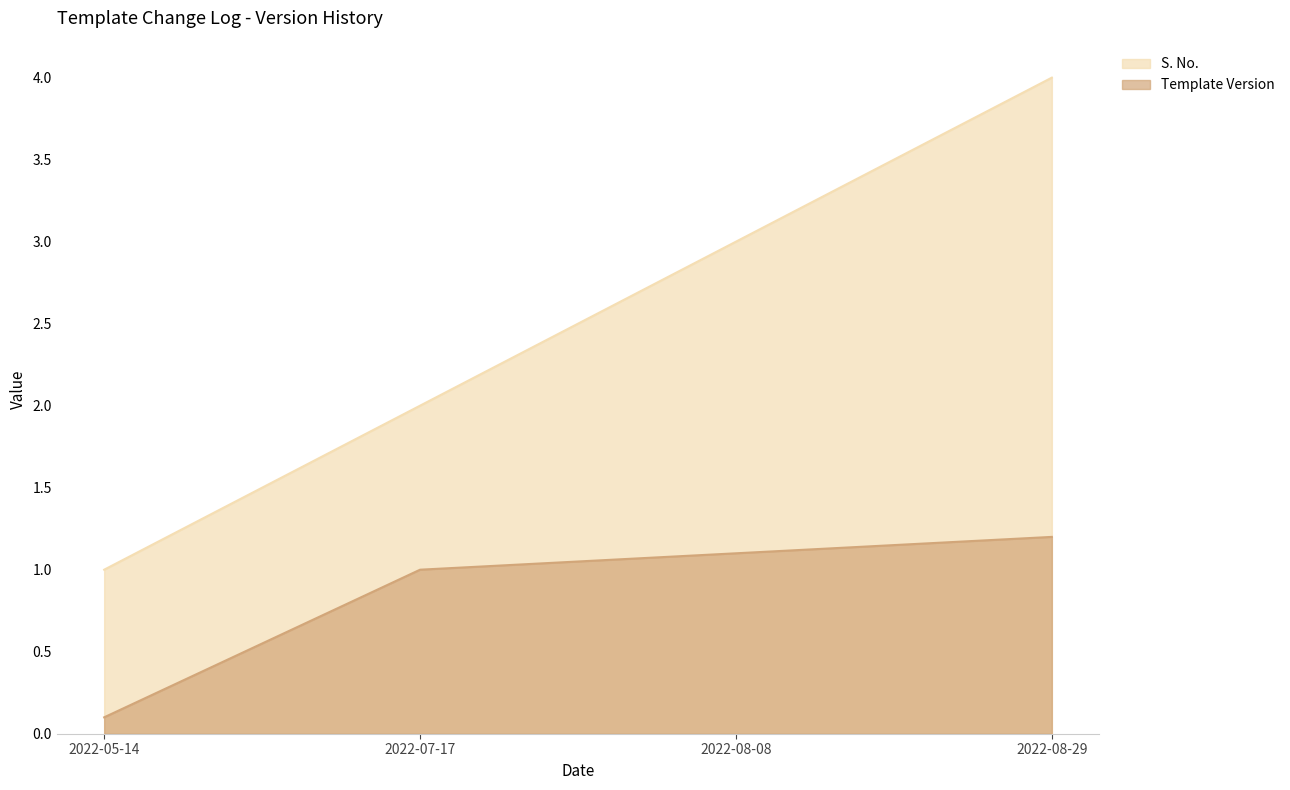

What is the total value across all series at 2022-07-17?

3.0